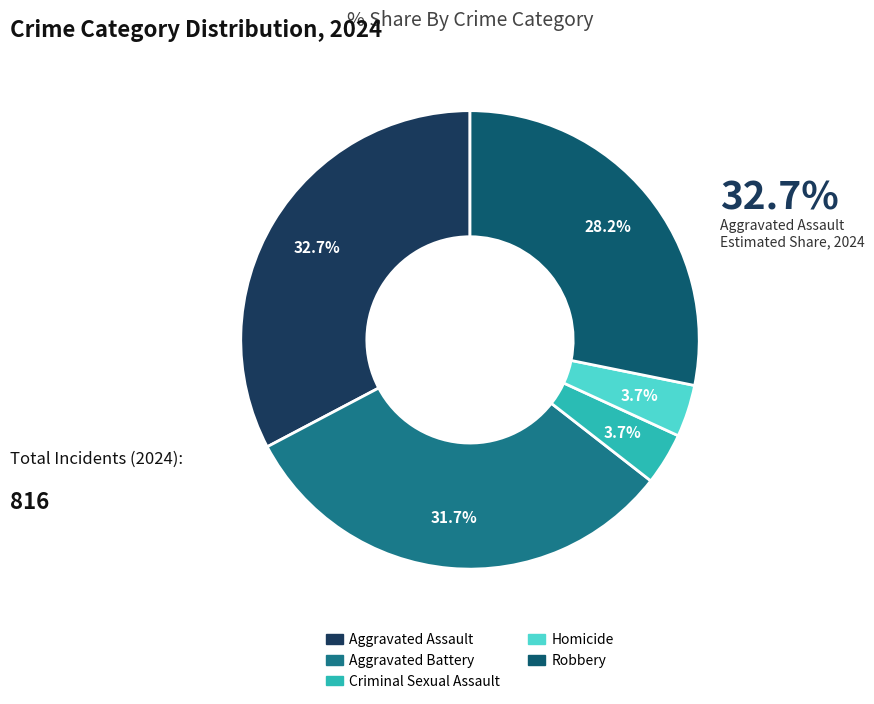

What is the largest slice in the pie chart?

Aggravated Assault